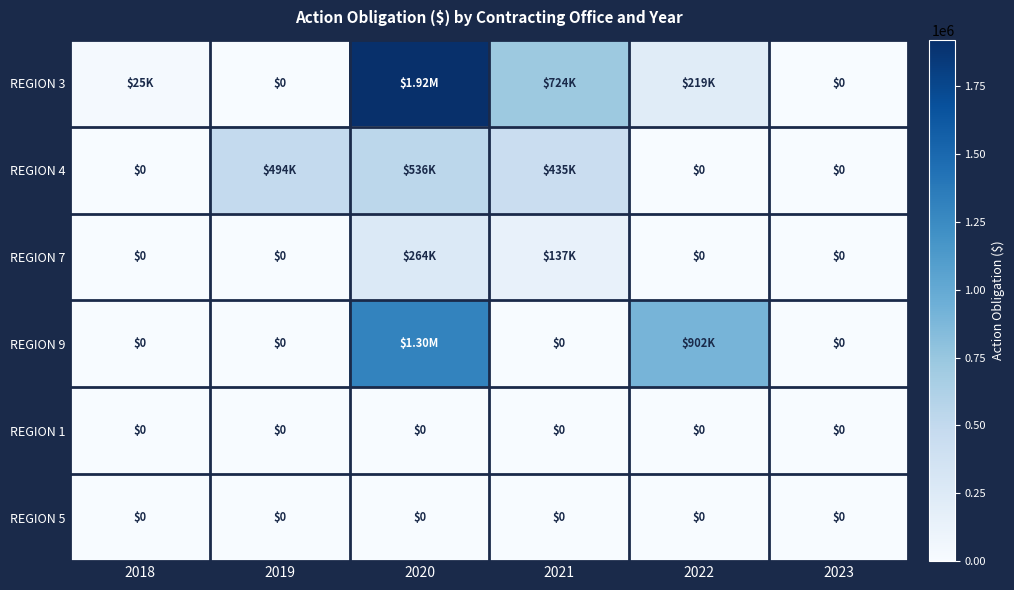

What is the total value across all series at 2021?

1297234.6